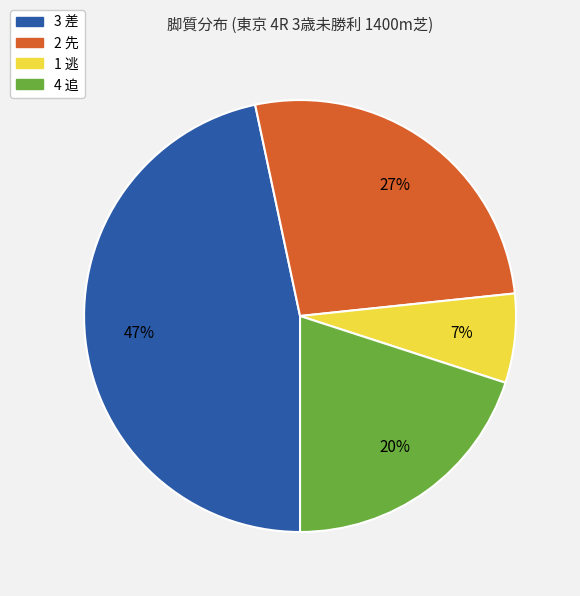

To the nearest percent, what portion does 2 先 represent?

27%